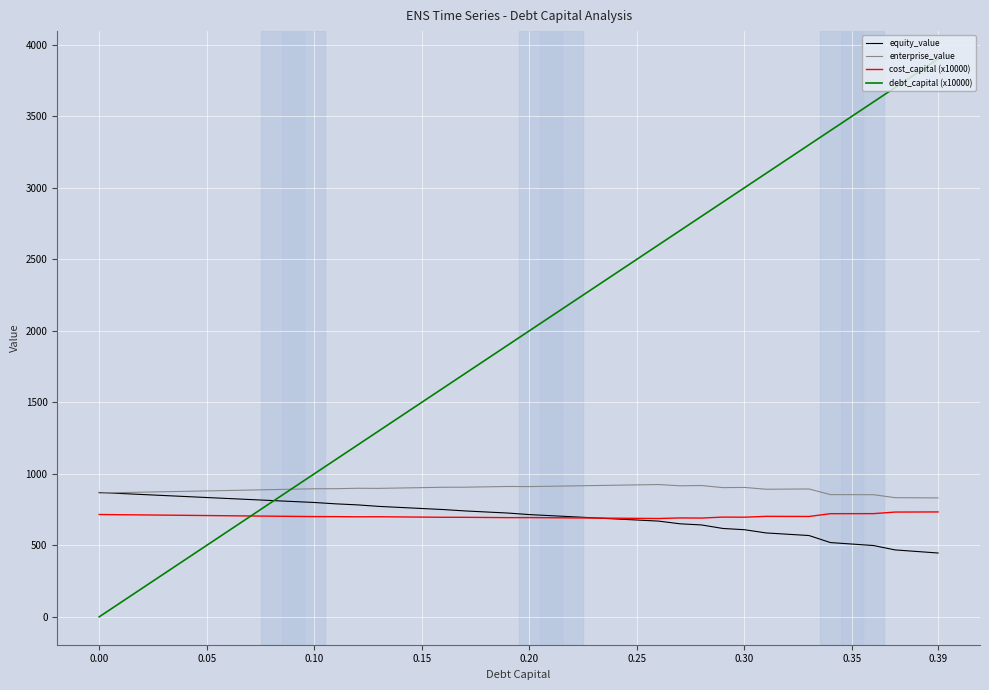

How many lines are shown in the chart?

4